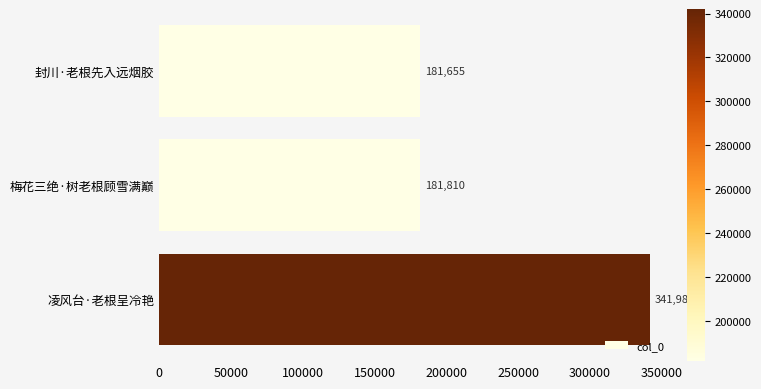

How many categories are shown in the chart?

3